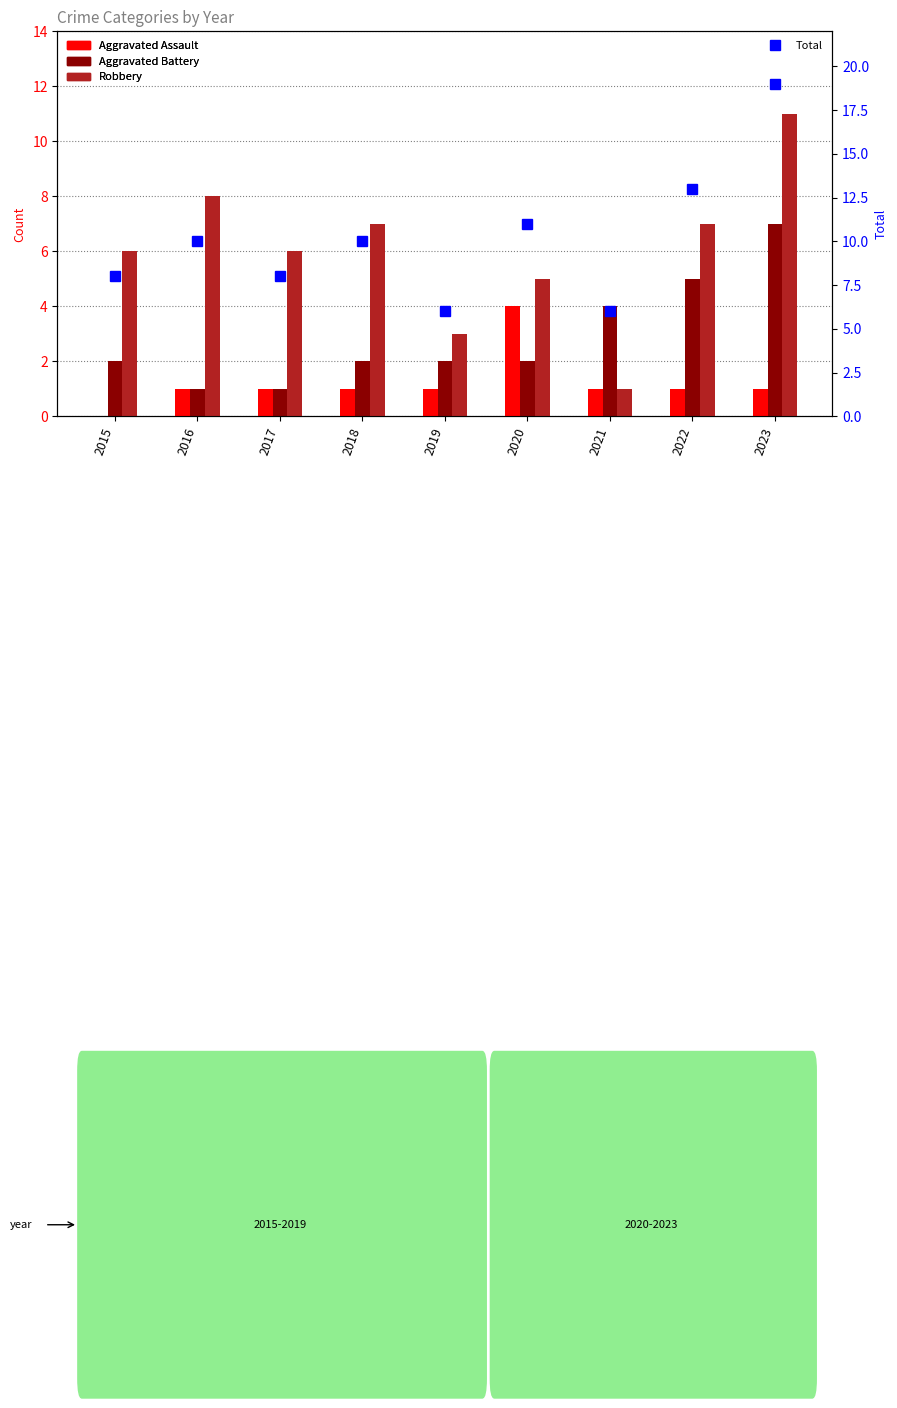

What is the difference between the maximum and minimum values in the Aggravated Battery series?

6